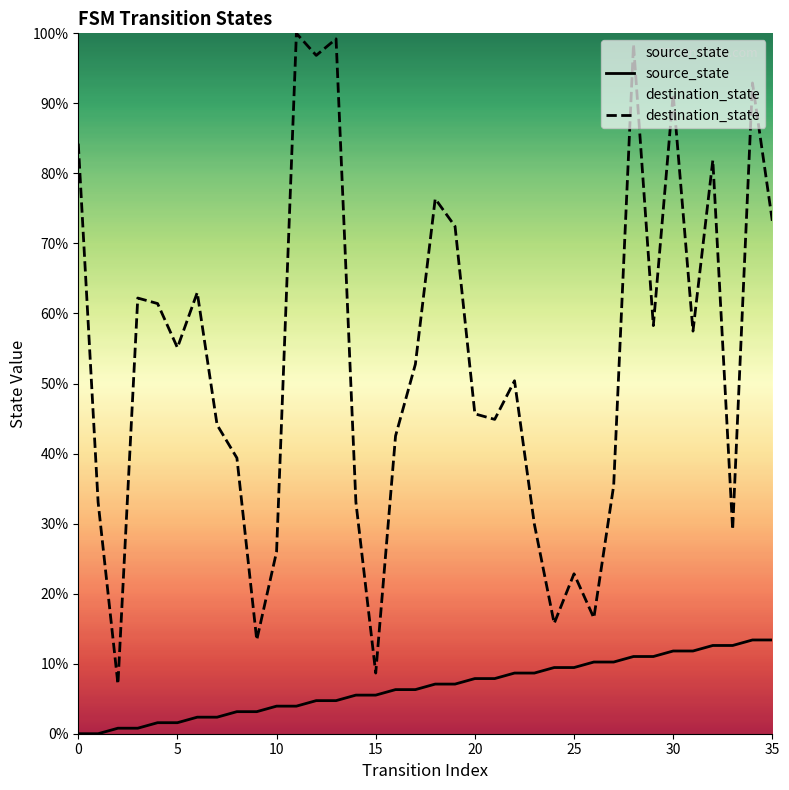

In destination_state, how many points are higher than both neighbors (excluding endpoints)?

11